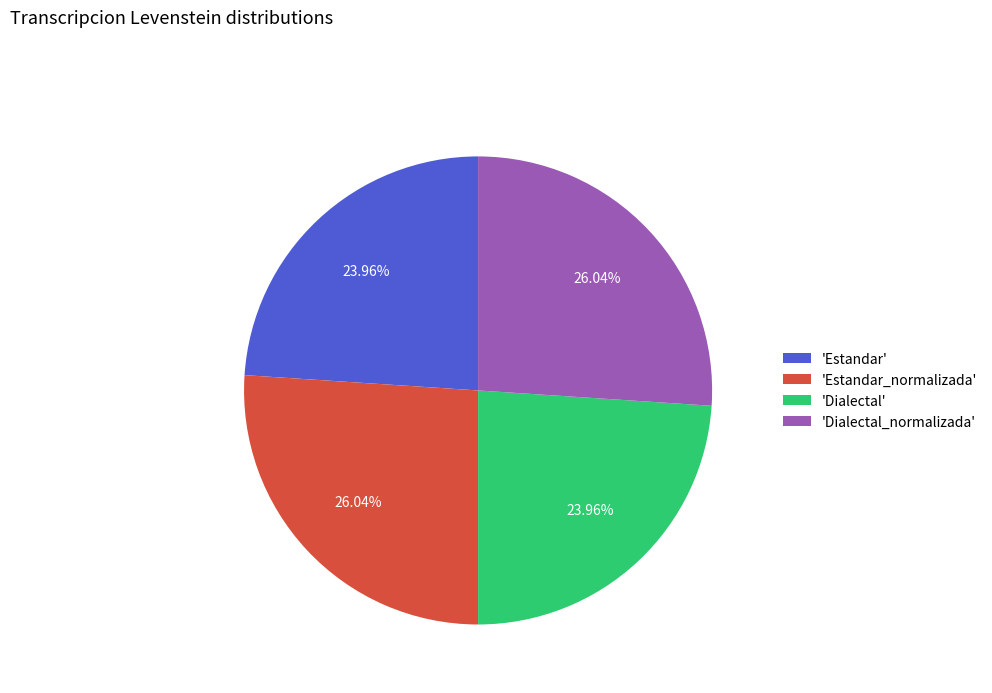

Is there a majority slice in this chart?

No